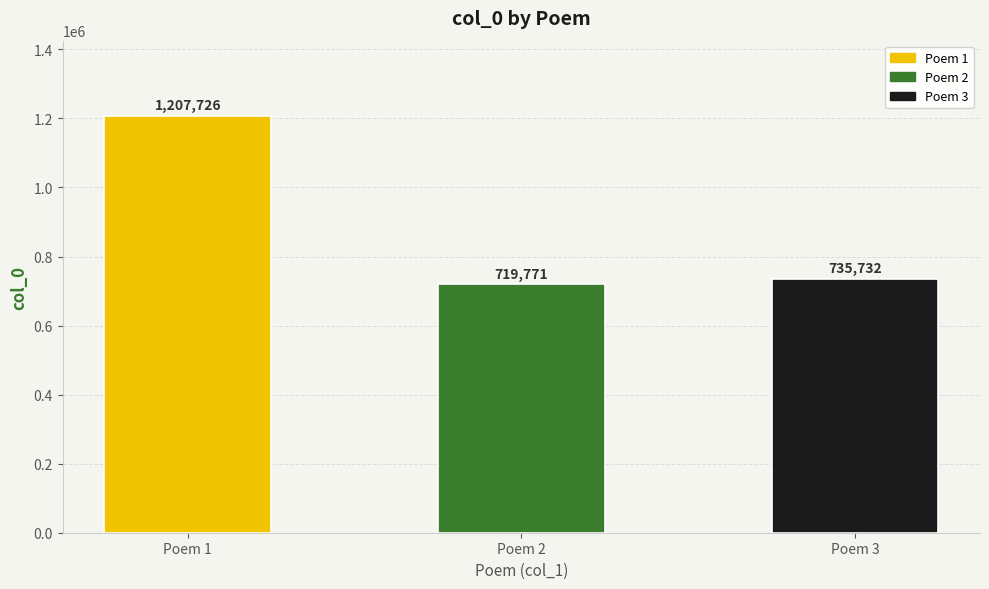

Between Poem 2 and Poem 3, which is larger?

Poem 3